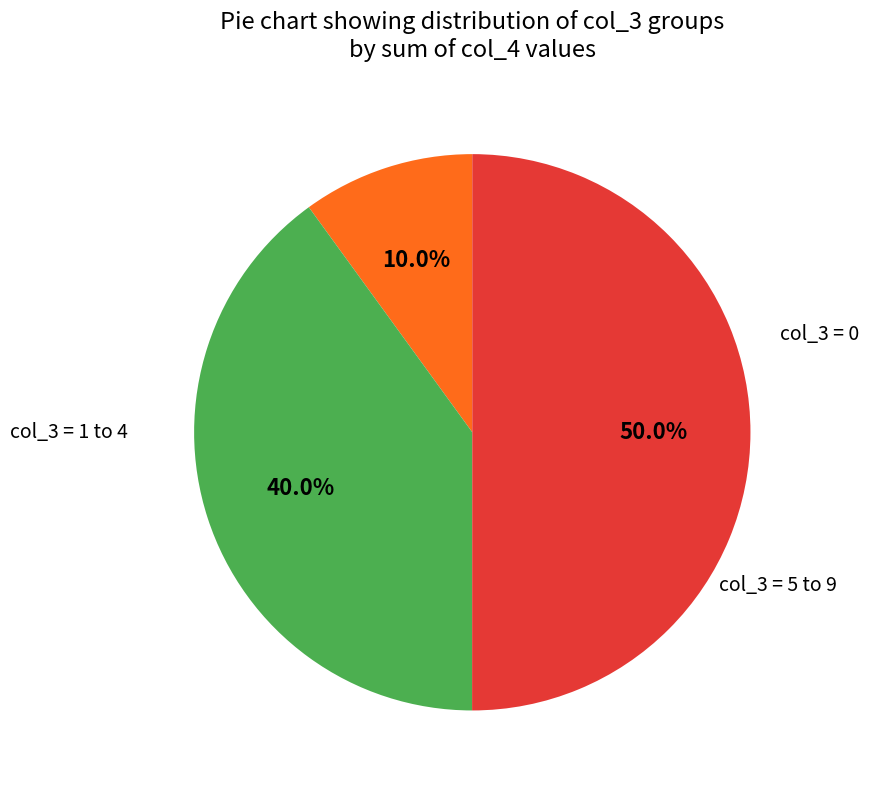

Count the number of slices in the pie.

3